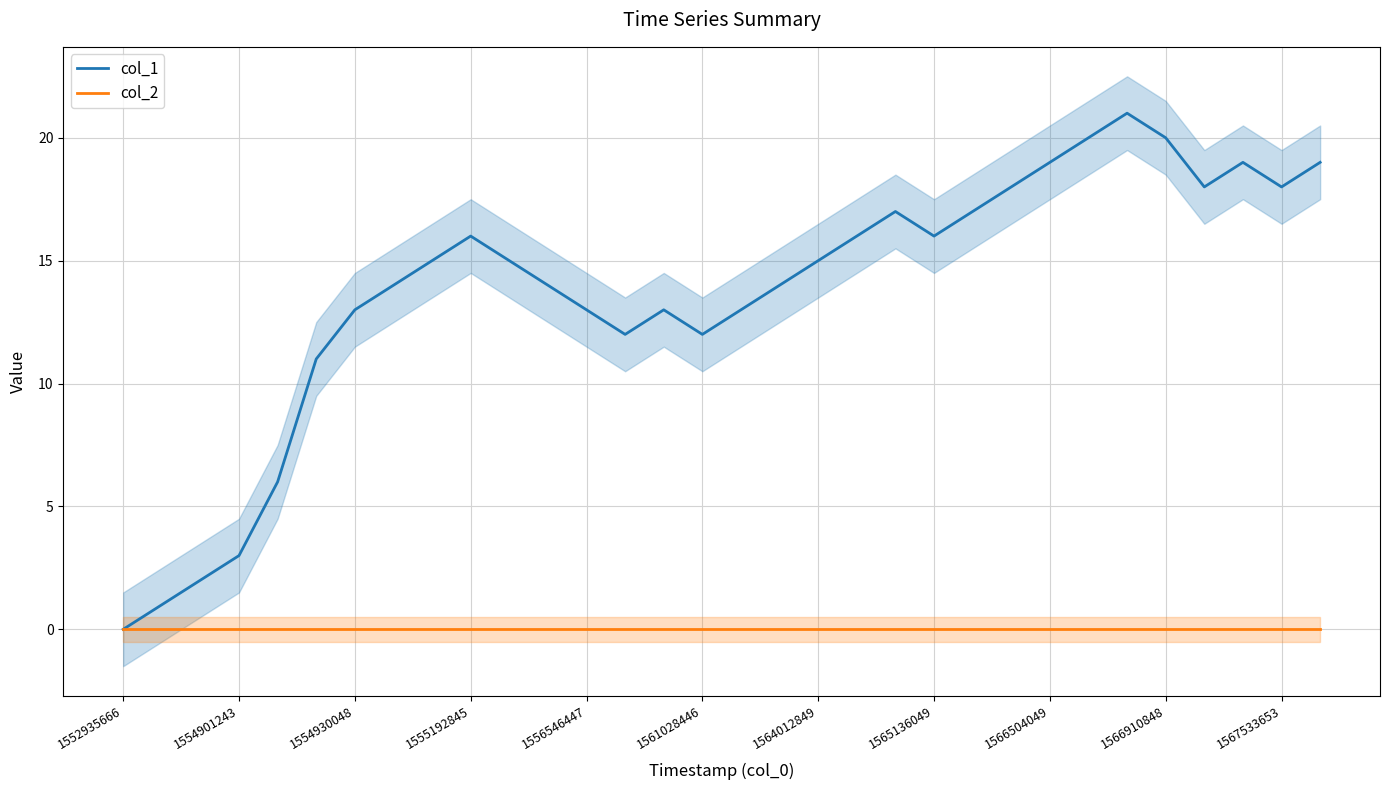

Reading left to right, list all the values displayed in this chart.

col_1: 0	1	2	3	6	11	13	14	15	16	15	14	13	12	13	12	13	14	15	16	17	16	17	18	19	20	21	20	18	19	18	19
col_2: 0	0	0	0	0	0	0	0	0	0	0	0	0	0	0	0	0	0	0	0	0	0	0	0	0	0	0	0	0	0	0	0